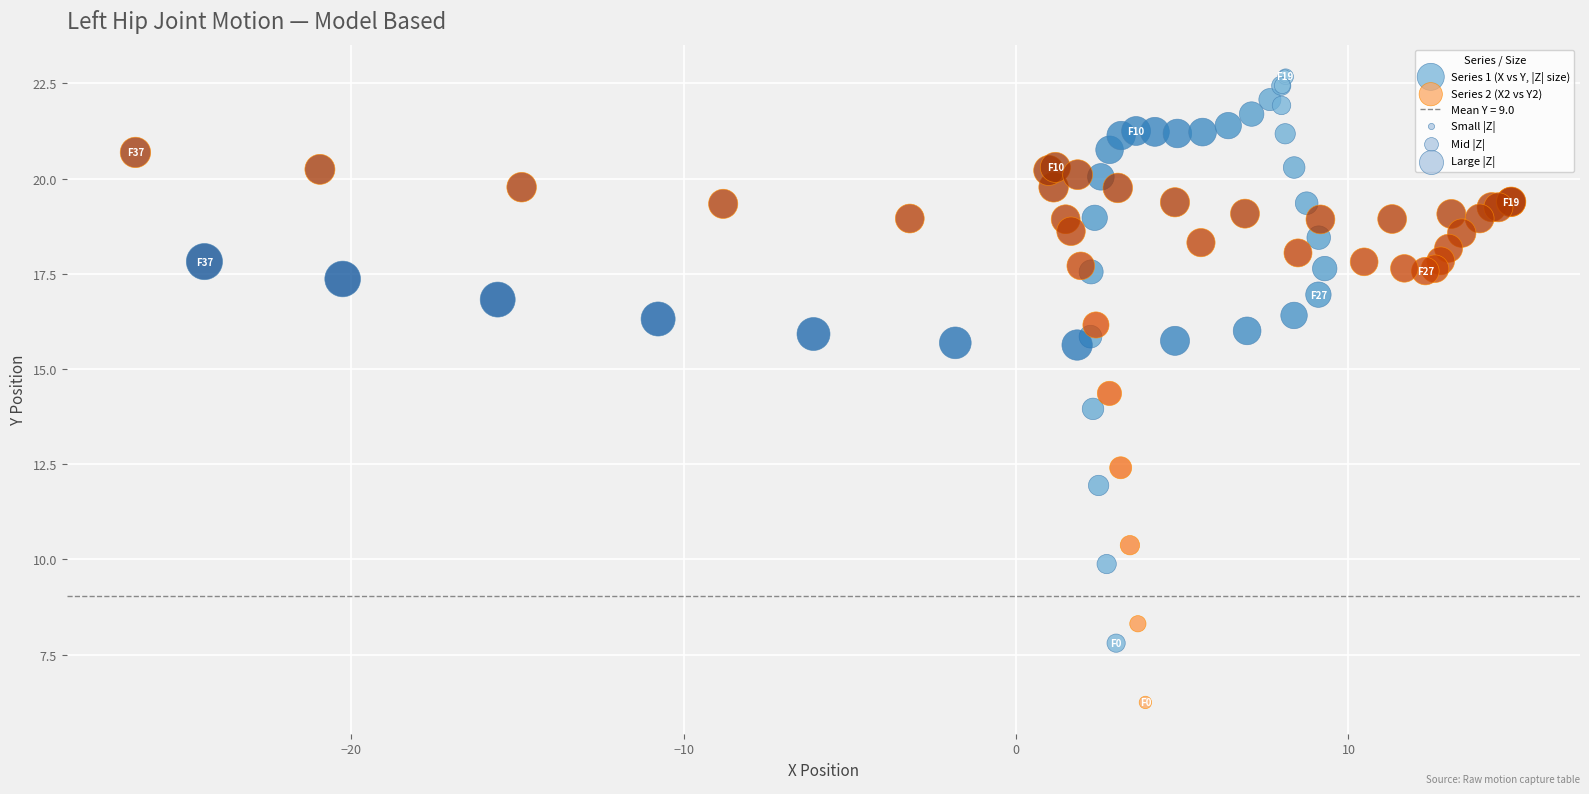

Which series contains the highest Y value?

Series 1 (X vs Y, |Z| size)